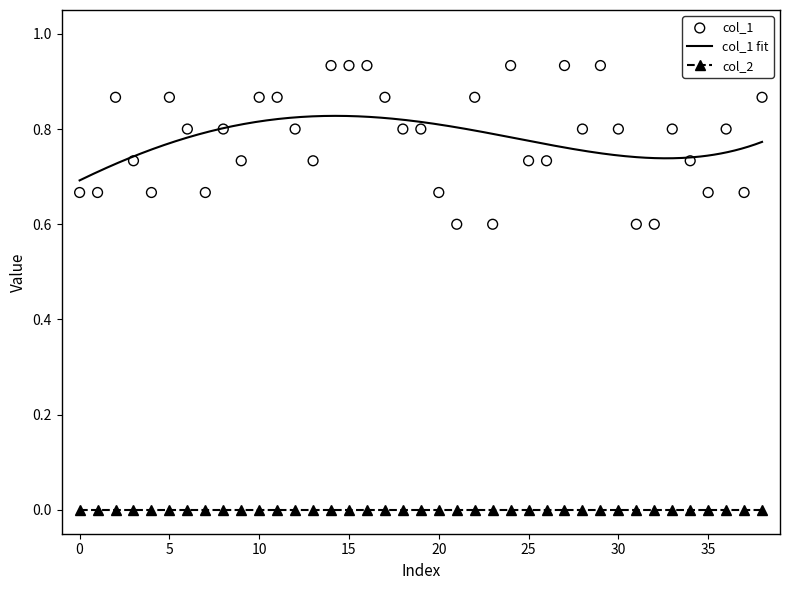

What is the change in value from 6 to 16?

+0.1